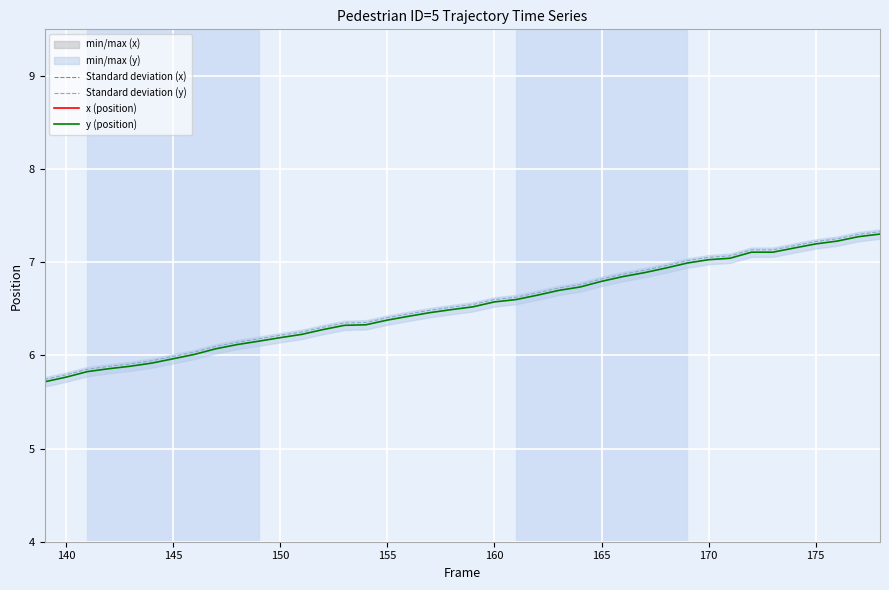

Does the chart display data point markers on the line(s)?

No